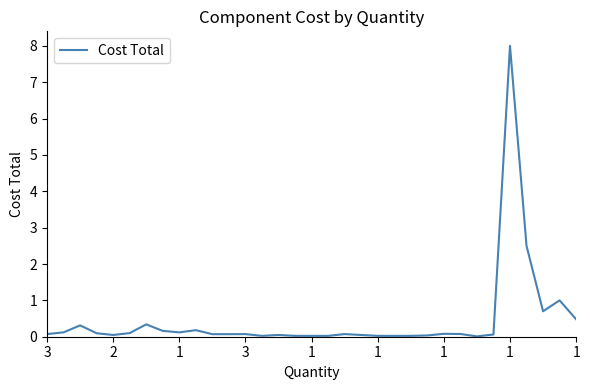

What is the greatest value displayed?

8.0